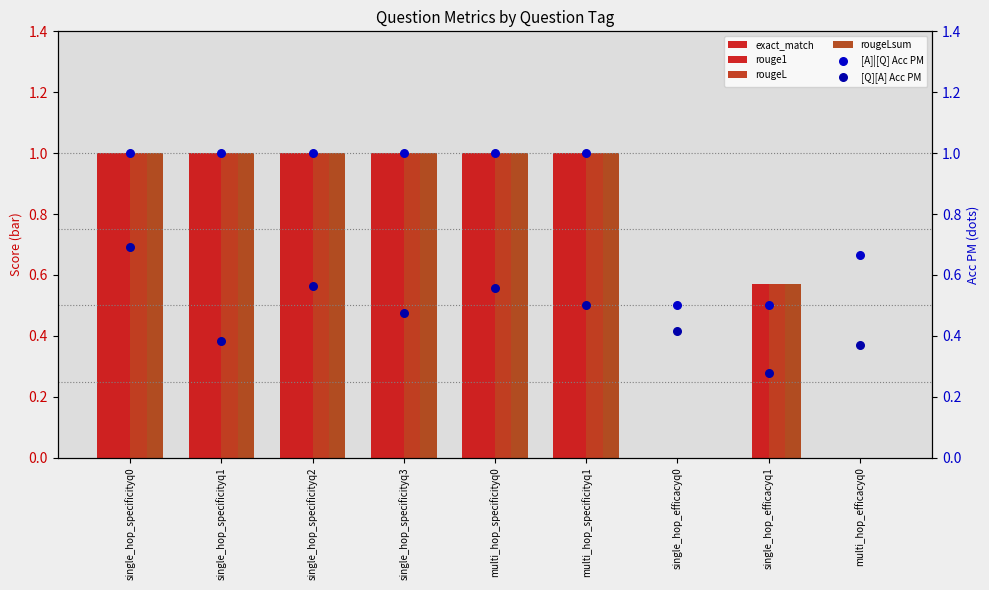

At which category is the sum across all series the highest?

single_hop_specificityq0